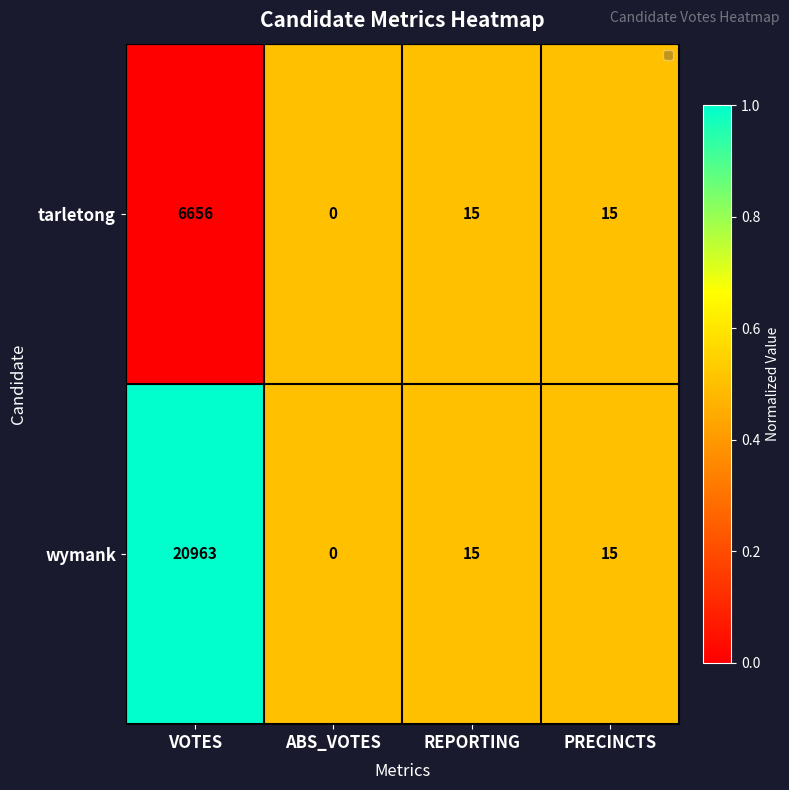

Which label corresponds to the smallest value in the chart?

ABS_VOTES